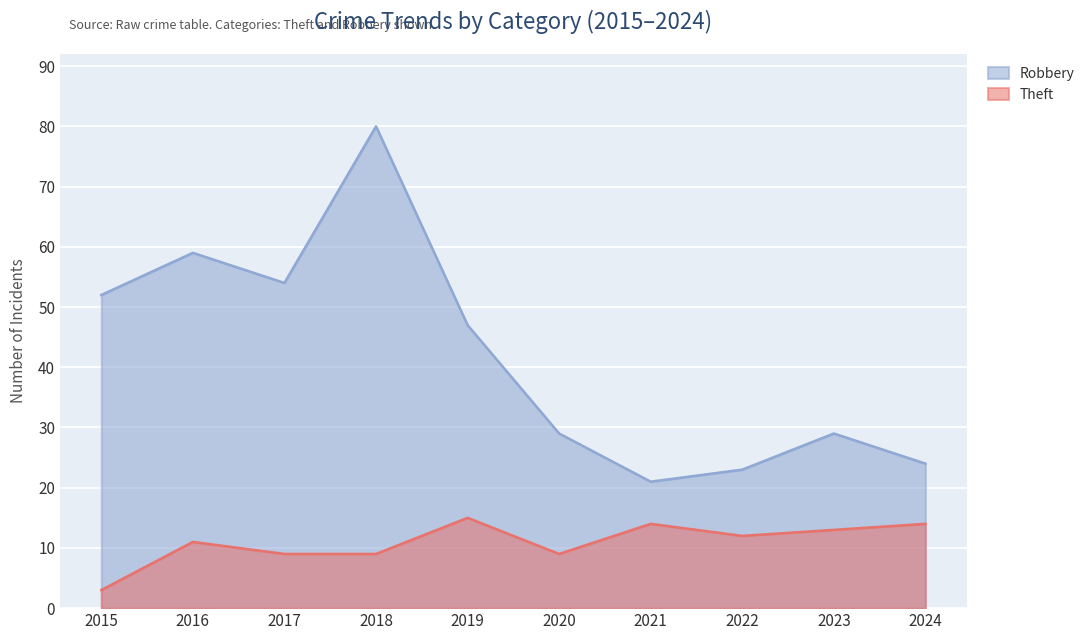

In Robbery, how many points are higher than both neighbors (excluding endpoints)?

3